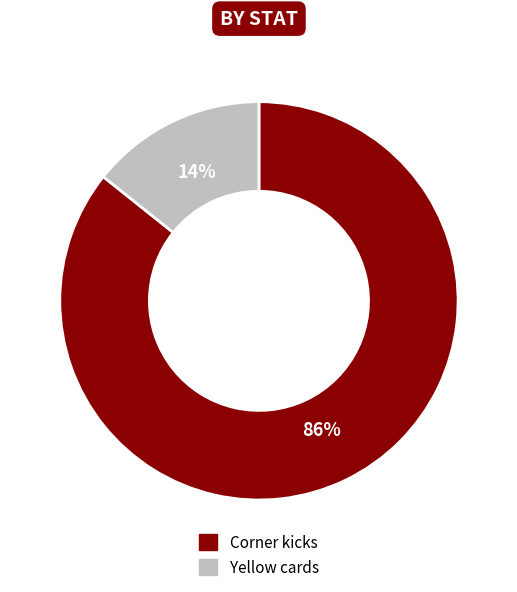

To the nearest percent, what is the combined percentage of Corner kicks and Yellow cards?

100%